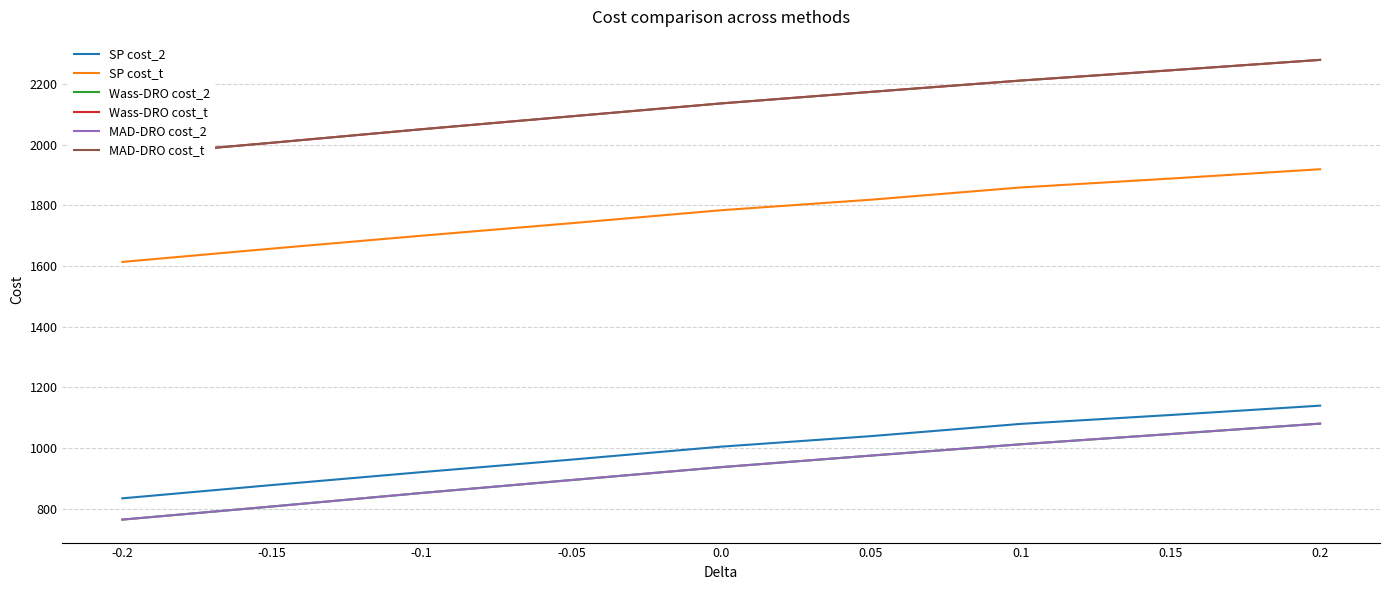

What is the total value across all series at -0.1?

8426.3